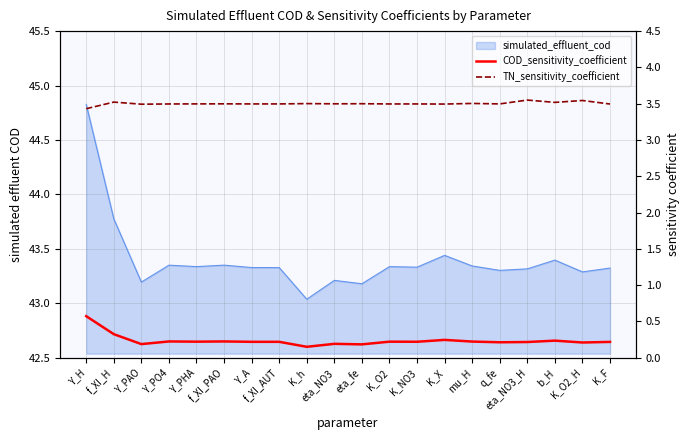

Where is the first local maximum for COD_sensitivity_coefficient?

Y_PO4